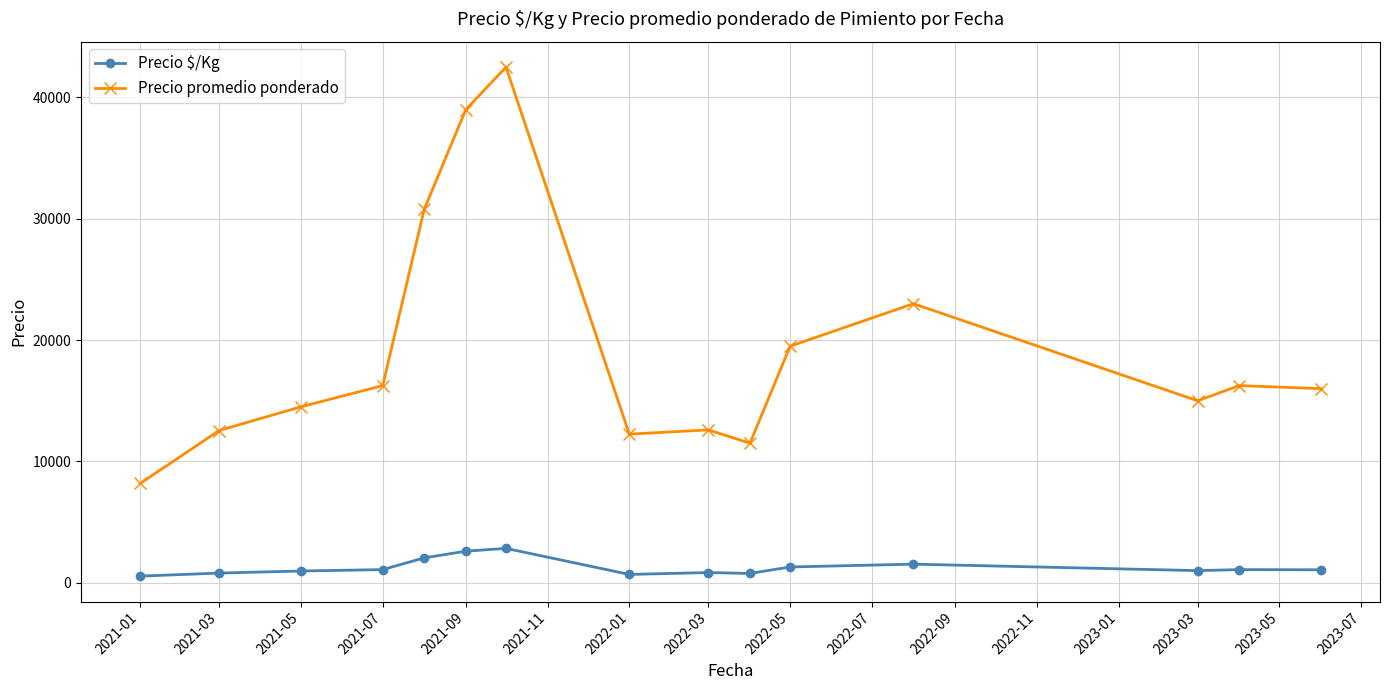

What is the value of the Precio promedio ponderado point at the 11th from the left?

19500.0